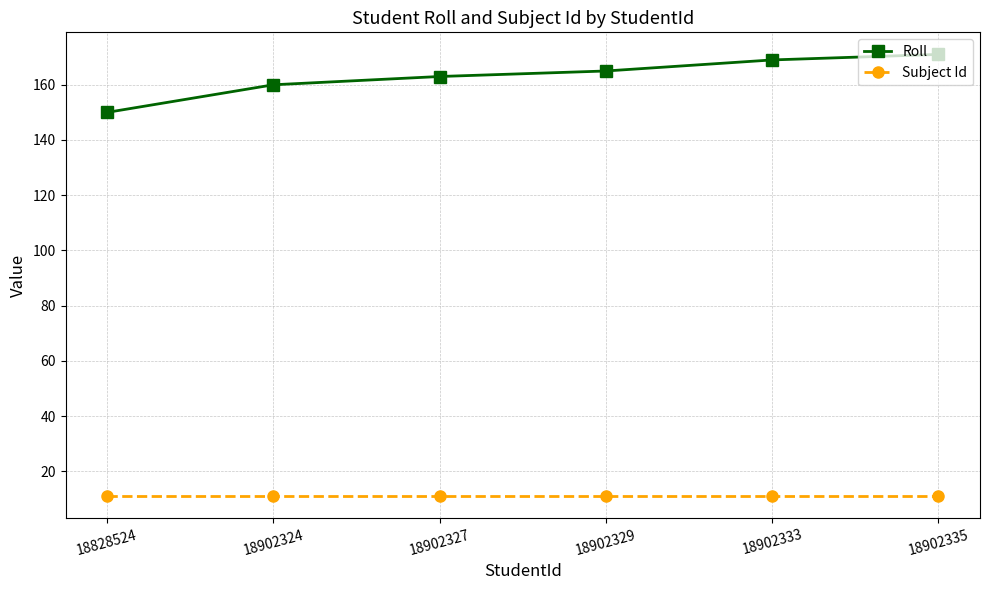

What is the value of the Roll point at the 6th from the left?

171